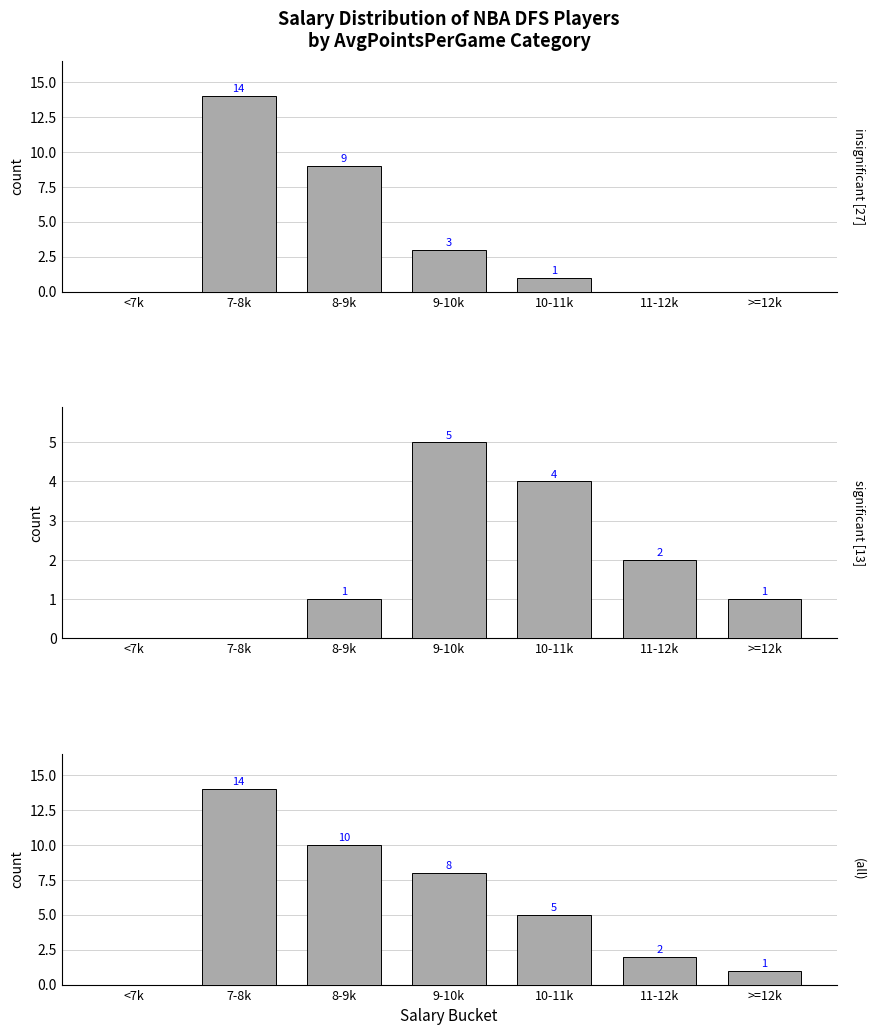

How many values in the (all) series are below 5?

3